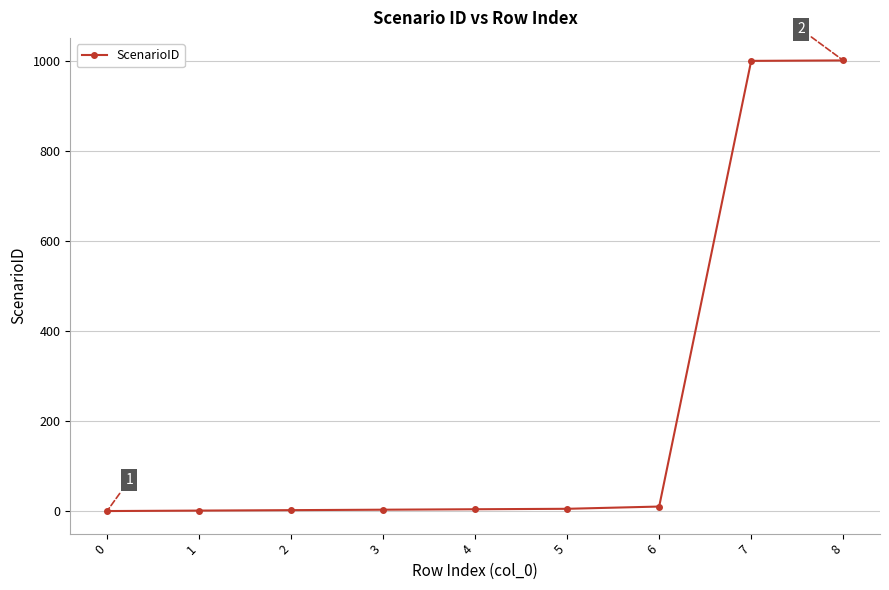

True or false: the data shows 1 at 0.

True